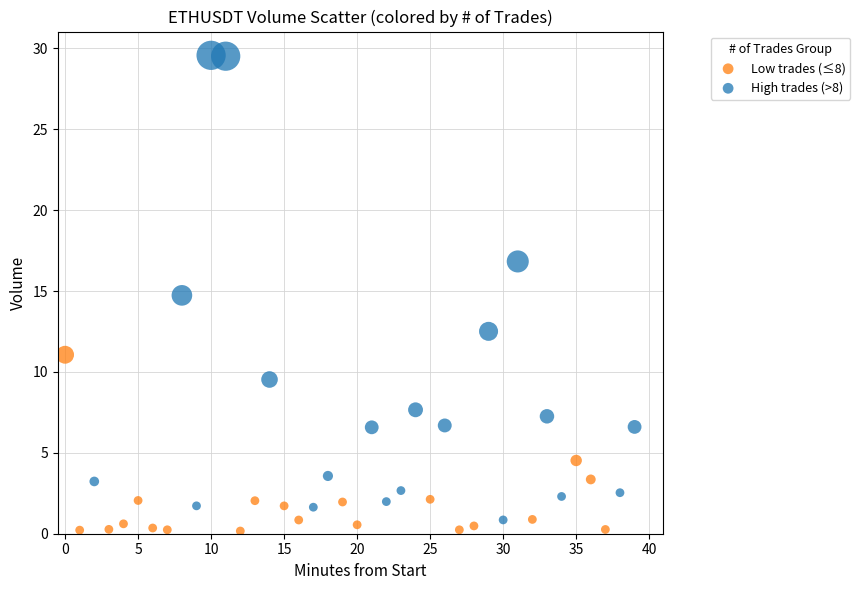

Which series has the largest Y range (max minus min)?

High trades (>8)